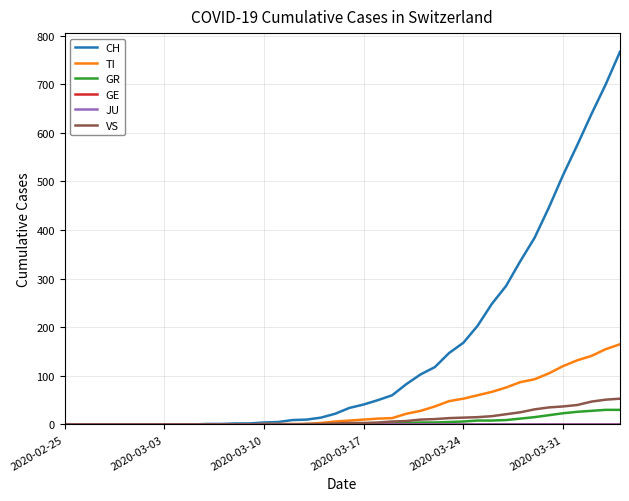

Does the chart have visible grid lines?

Yes